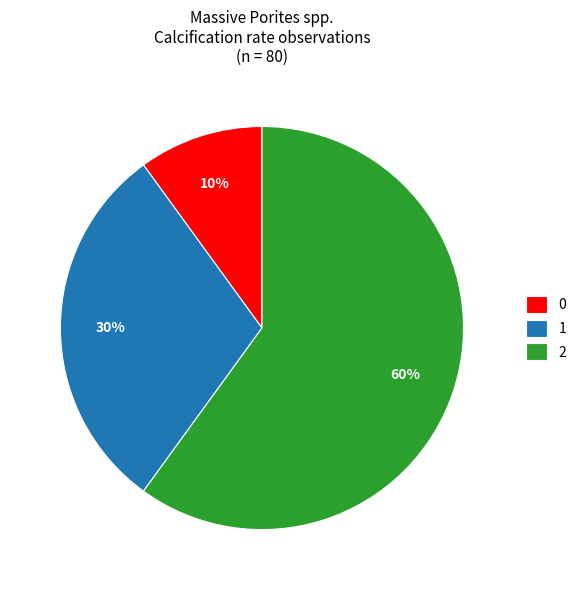

Combined, do 0 and 1 account for over 50%?

No